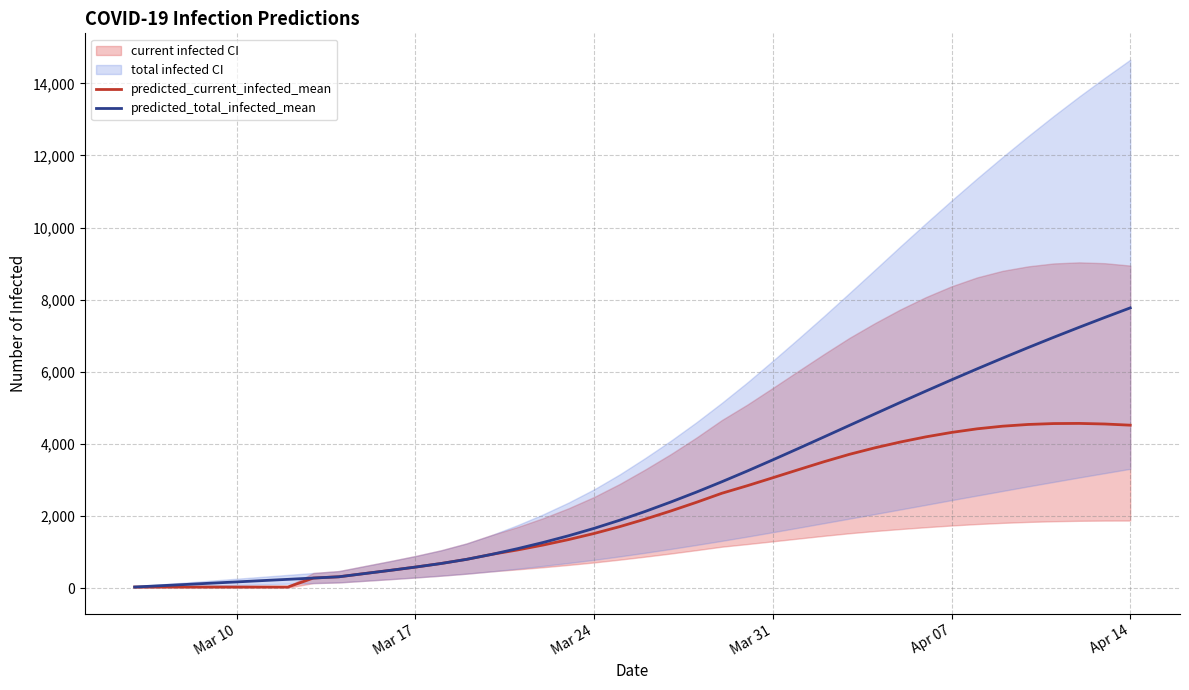

True or false: predicted_current_infected_mean and predicted_total_infected_mean cross at least once.

False